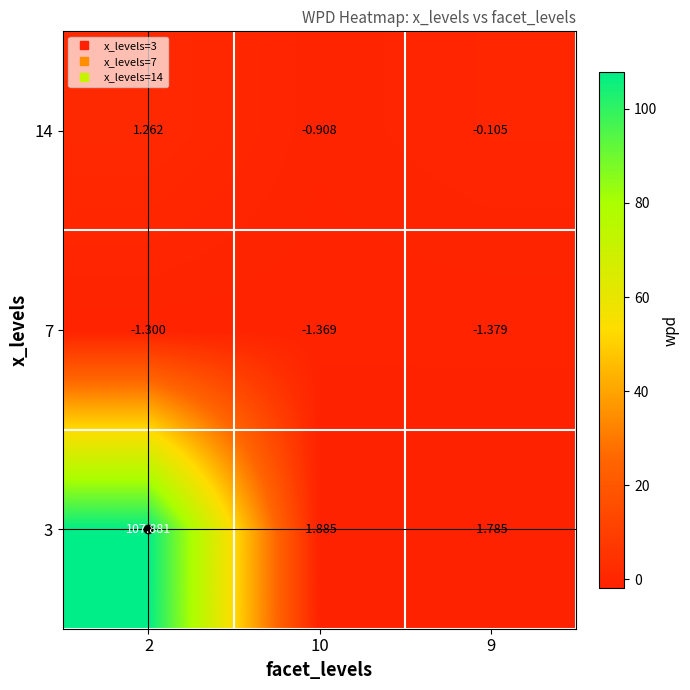

How many series are shown in this chart?

3